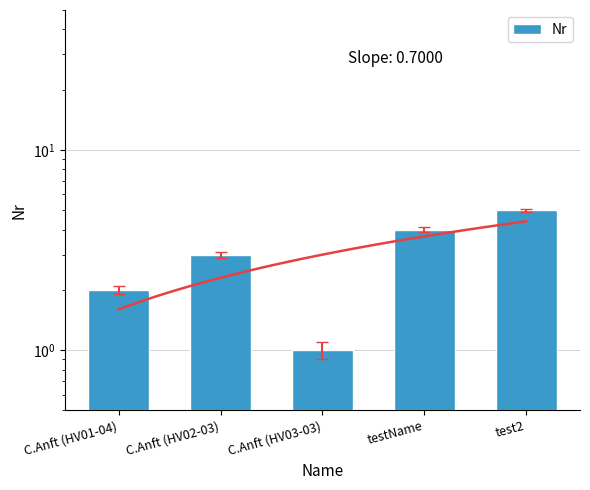

What is the change in value from testName to test2?

+1